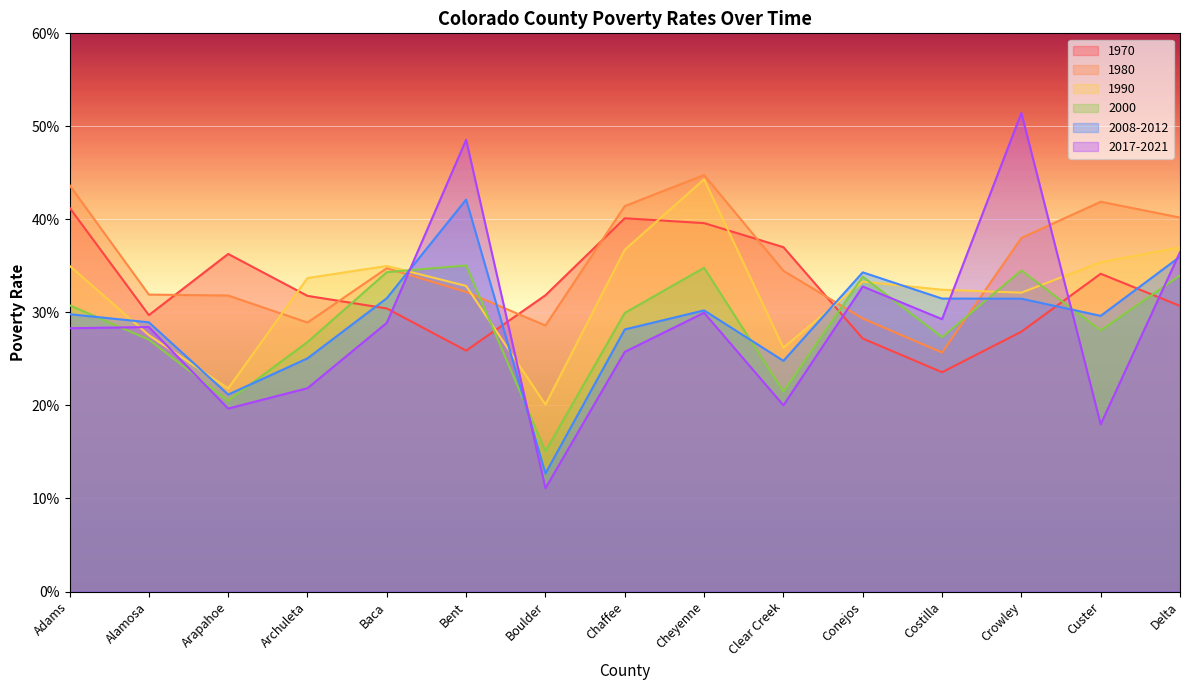

Does the chart display data point markers on the line(s)?

No